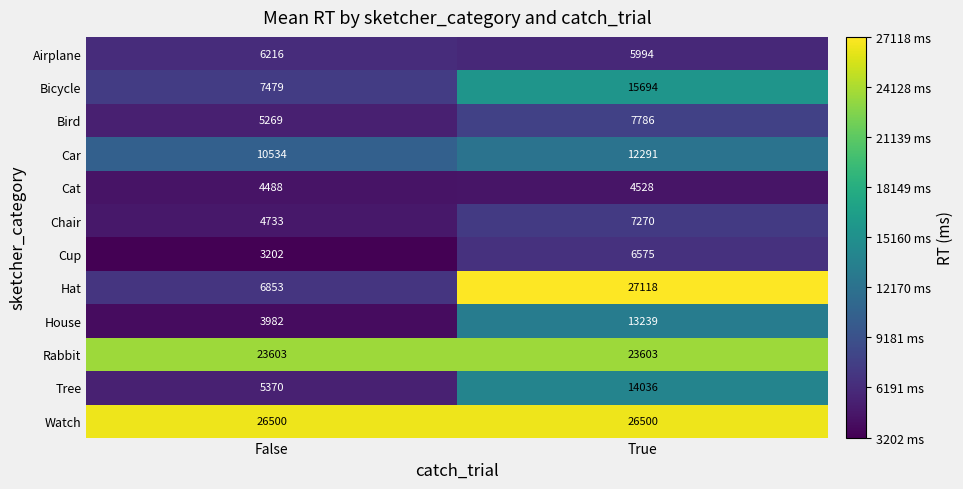

At which category is the sum across all series the highest?

True